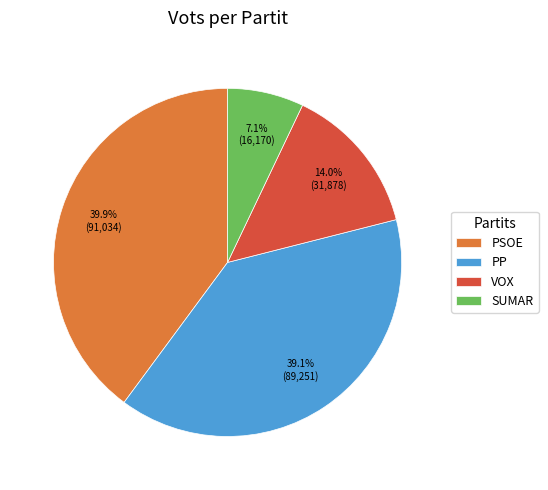

What is the largest slice in the pie chart?

PSOE